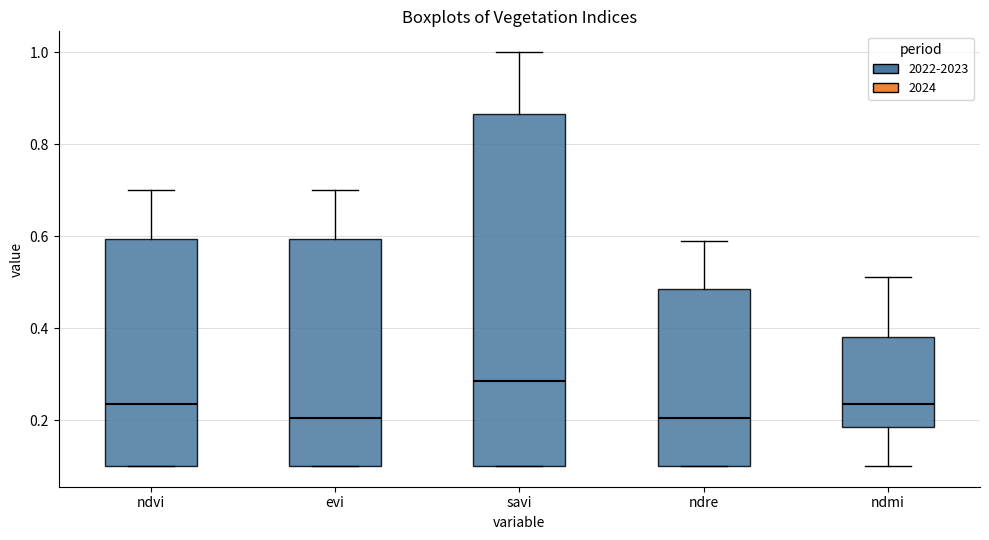

Which box is the tallest, from its lower edge to its upper edge?

savi